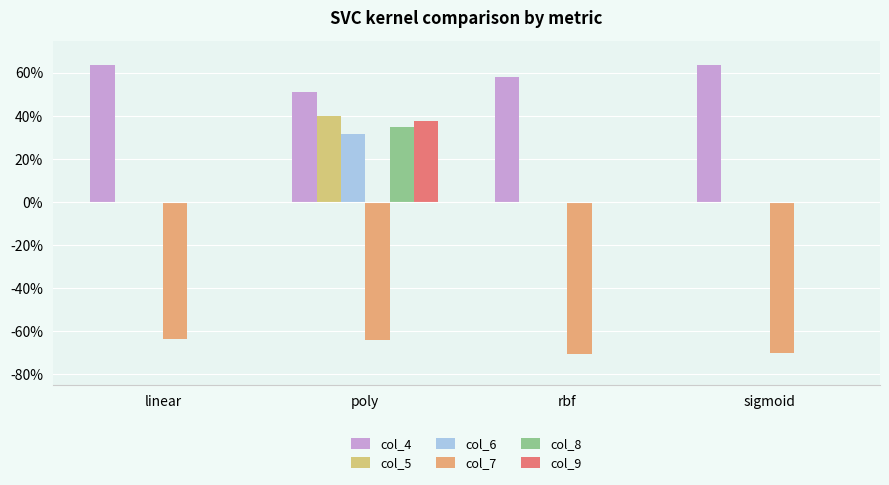

Are the bars horizontal?

No